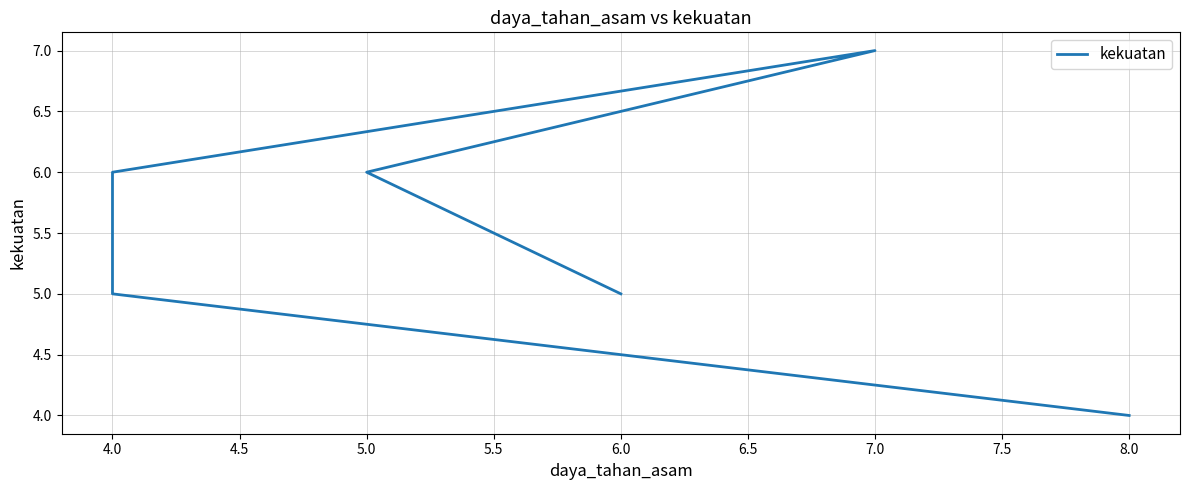

What is the value of the 4th point from the left?

7